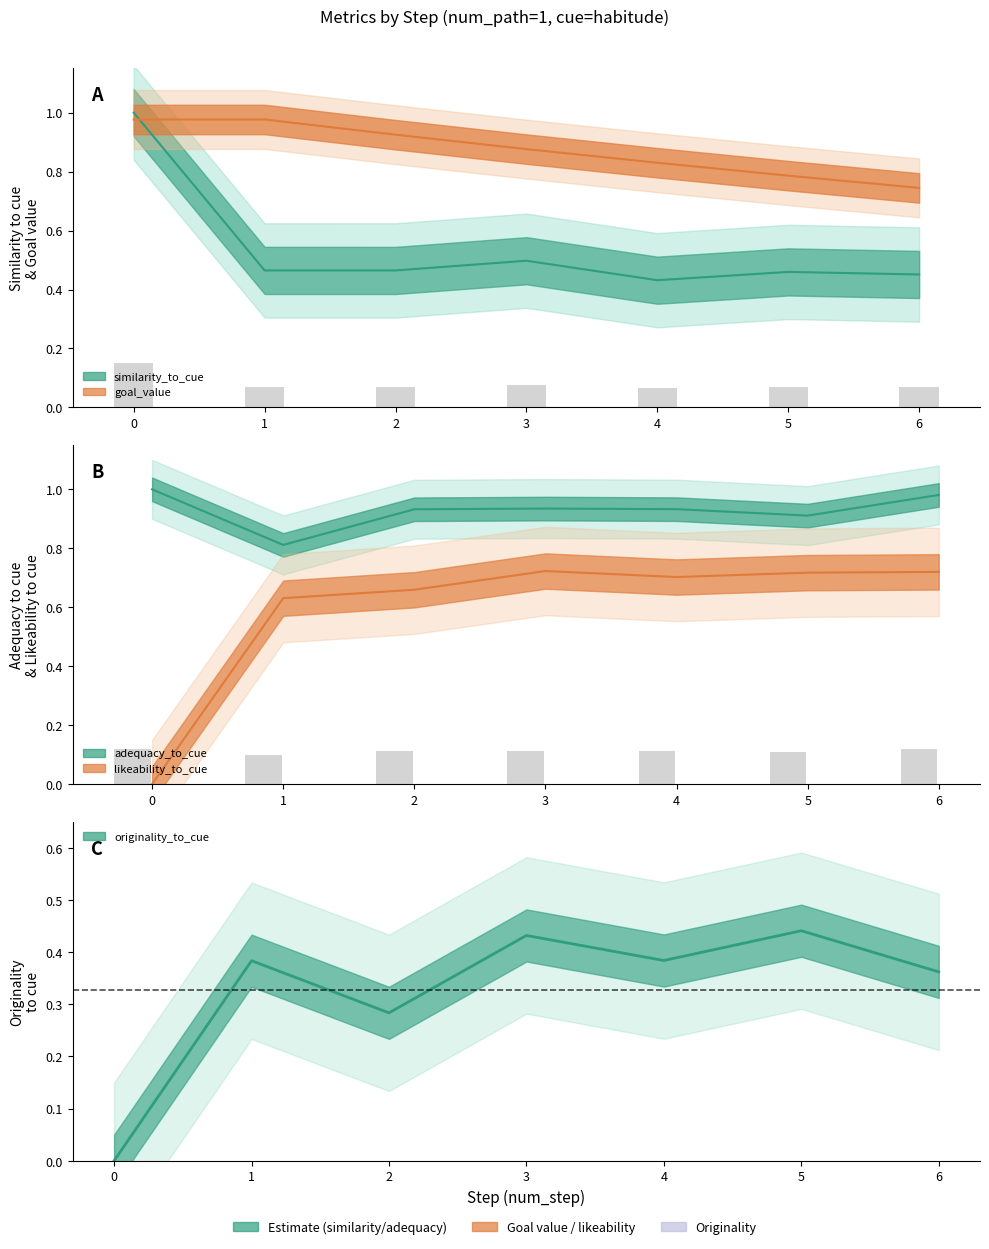

What is the maximum value shown in the chart?

1.0